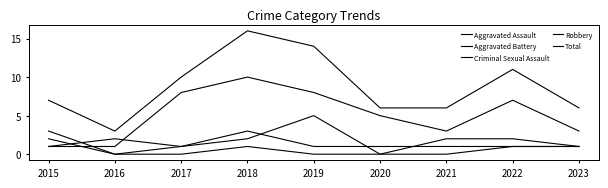

True or false: Aggravated Battery and Robbery cross at least once.

True